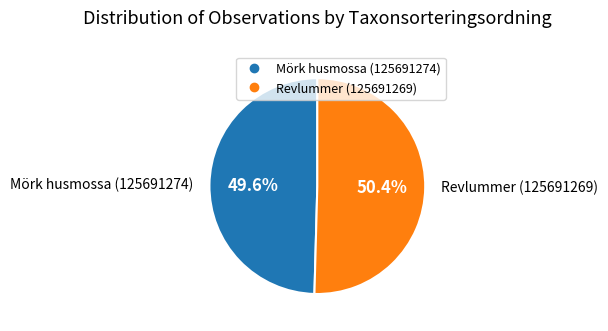

What percentage is the Mörk husmossa (125691274) slice, to the nearest percent?

50%